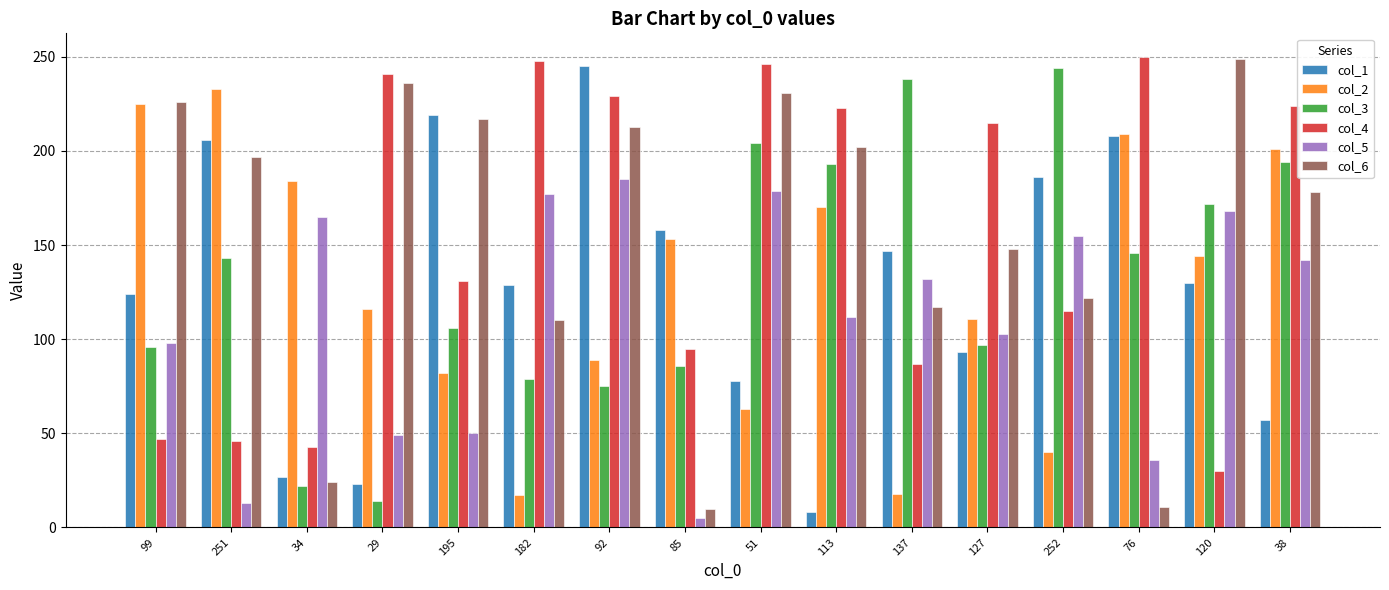

What position from the left is 92?

7